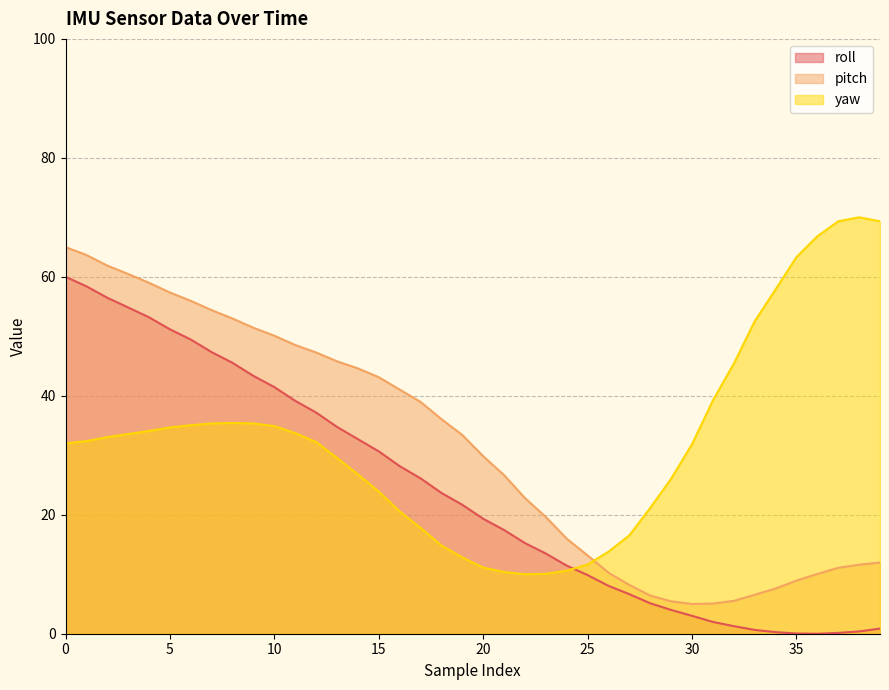

Count the number of data series in this chart.

3